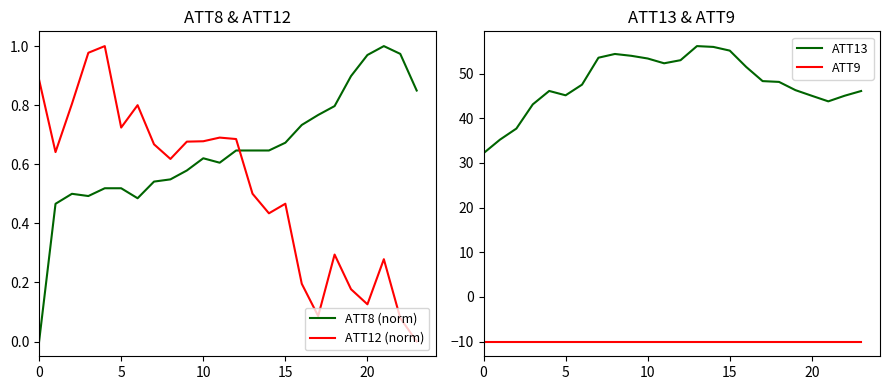

What are all the series names shown in the legend?

ATT8 (norm), ATT12 (norm), ATT13, ATT9